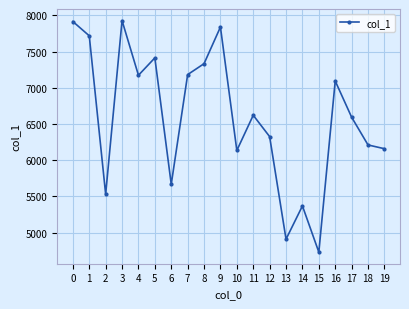

What is the value of the 11th point from the left?

6134